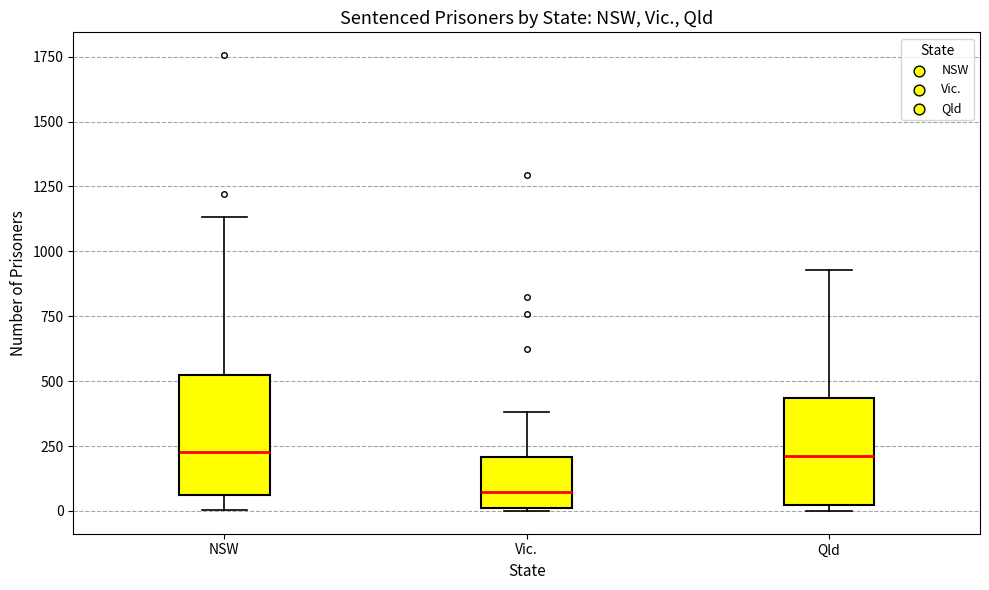

Which box's median line is the lowest?

Vic.